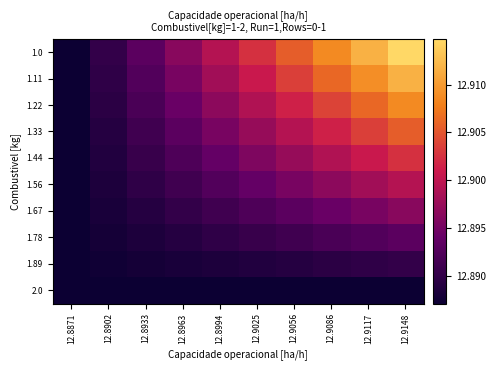

Which category has the lowest value across all series?

12.8871